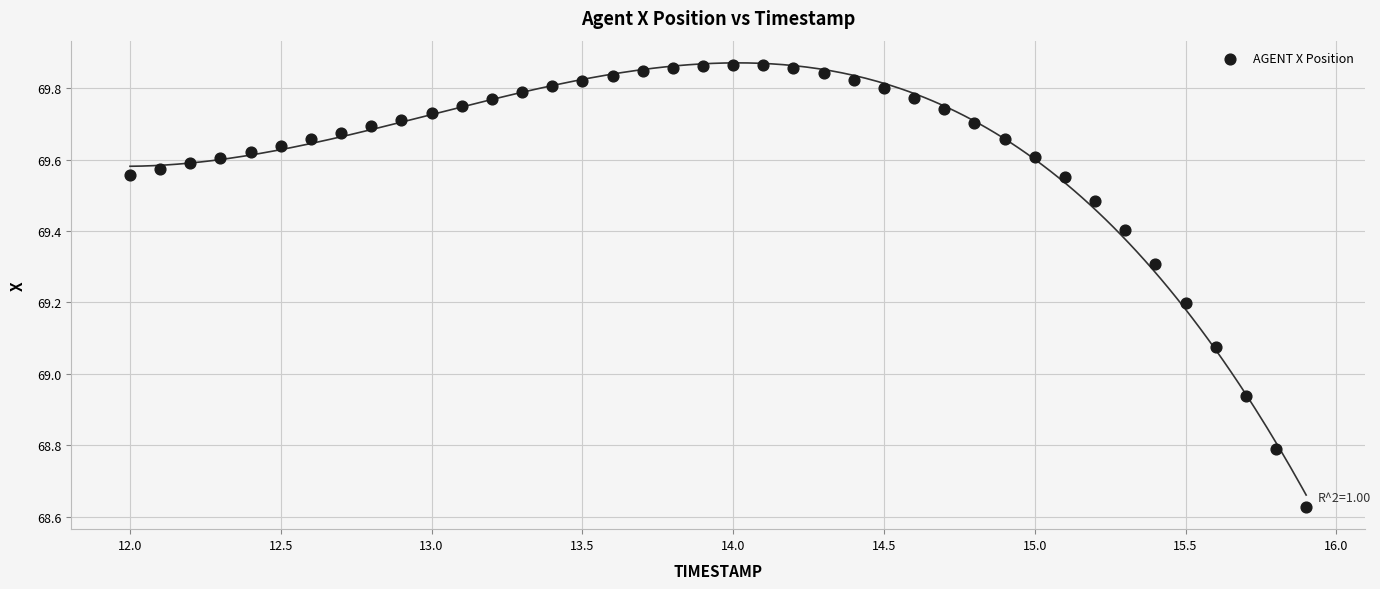

What is the range of X values (max minus min)?

3.9